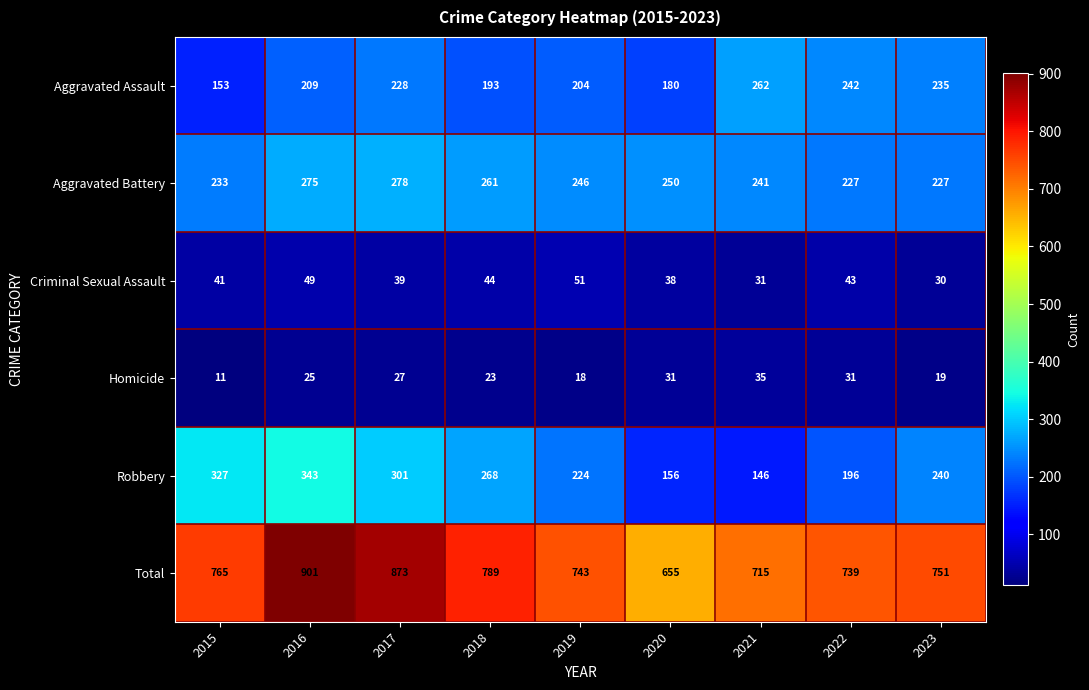

What is the difference between the highest and lowest values at 2020?

624